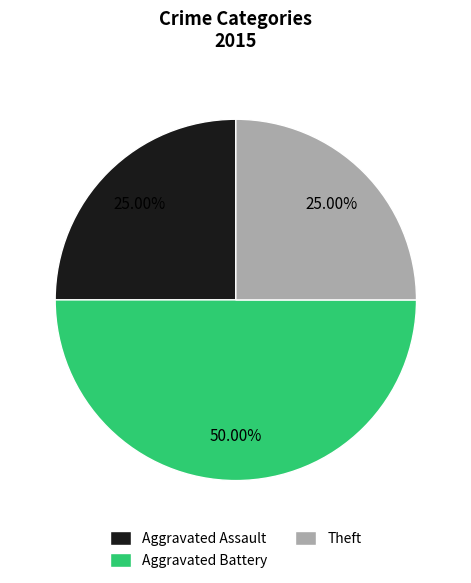

Which slice is the largest?

Aggravated Battery